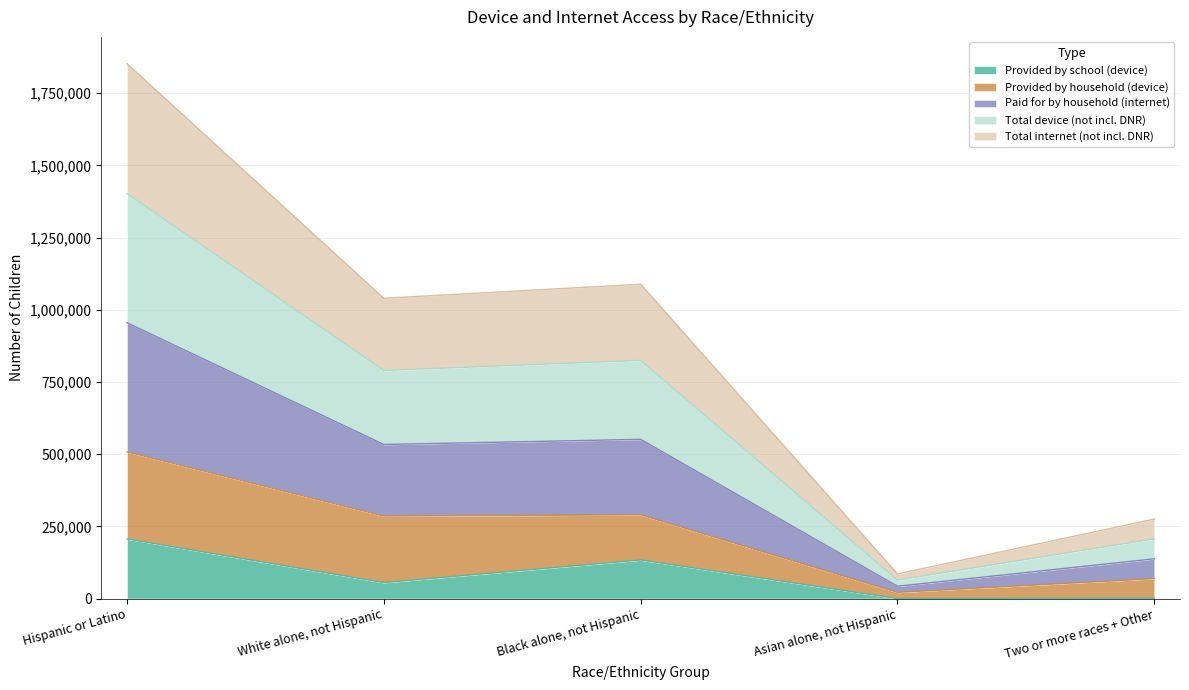

Between Two or more races + Other and White alone, not Hispanic, which is larger?

White alone, not Hispanic